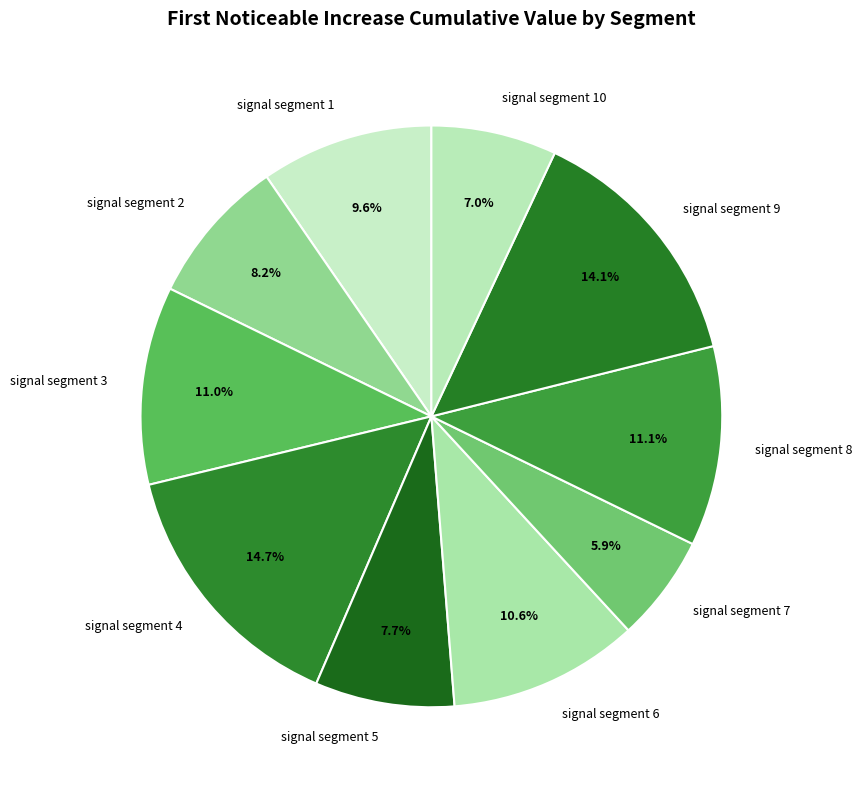

Do signal segment 5 and signal segment 6 together represent more than half of the pie?

No